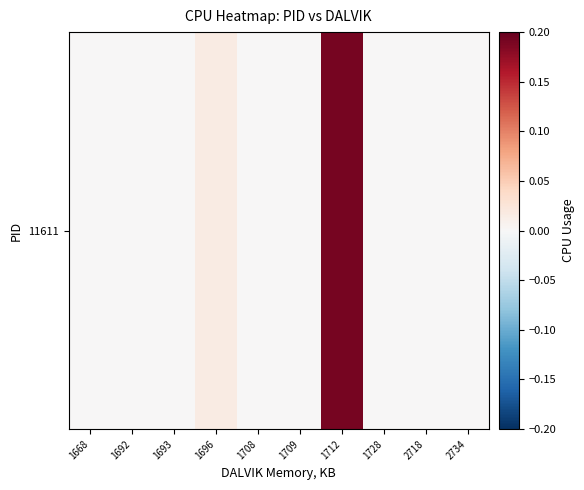

Reading right to left, transcribe all the data shown in this chart.

2734=0.0	2718=0.0	1728=0.0	1712=0.2	1709=0.0	1708=0.0	1696=0.0	1693=0.0	1692=0.0	1668=0.0